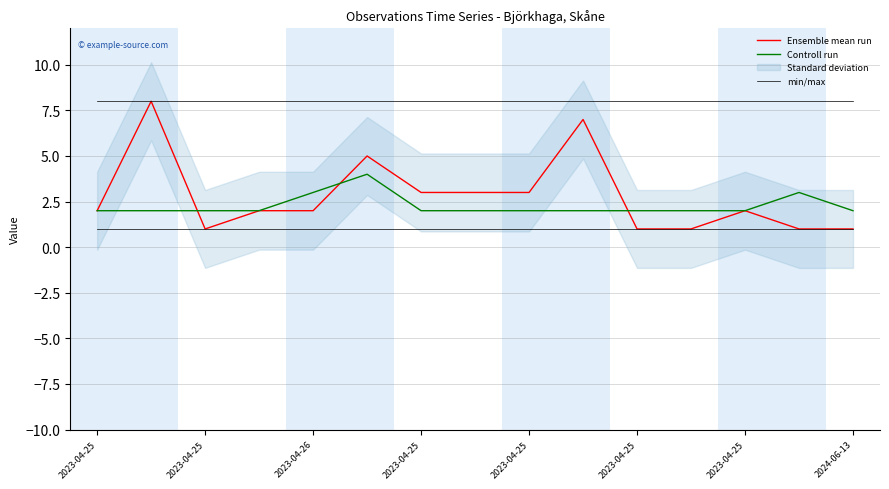

At how many categories does at least one series exceed 3?

3